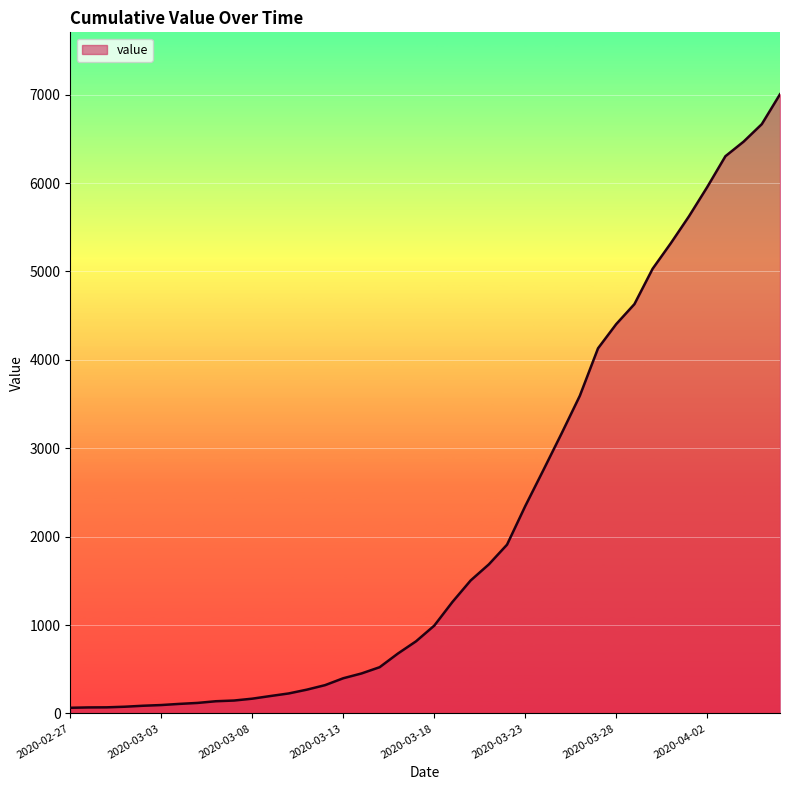

What is the sum of all values?

85760